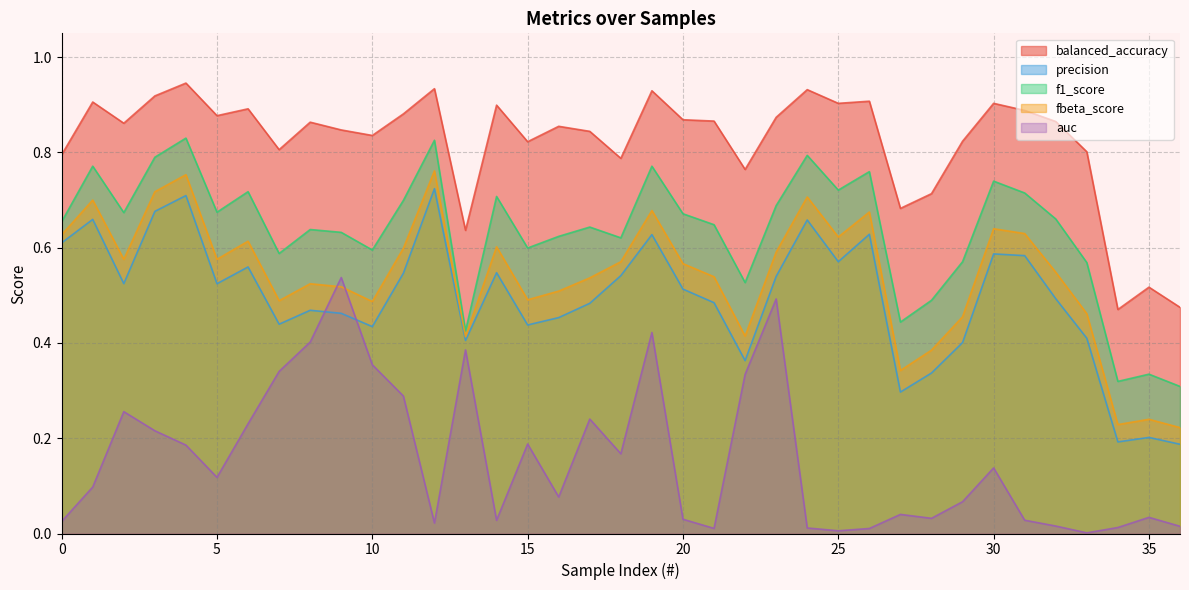

True or false: fbeta_score and balanced_accuracy cross at least once.

False